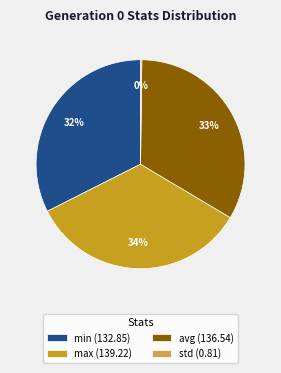

Does avg represent more than half of the total?

No